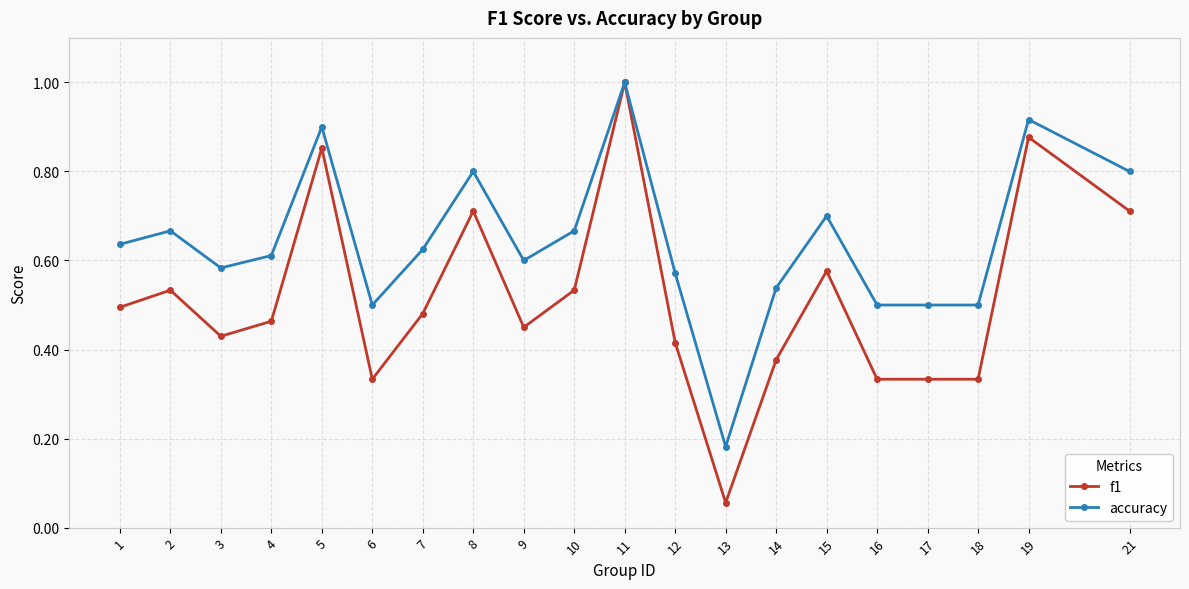

Is it true that accuracy equals 0.8 at 9?

False